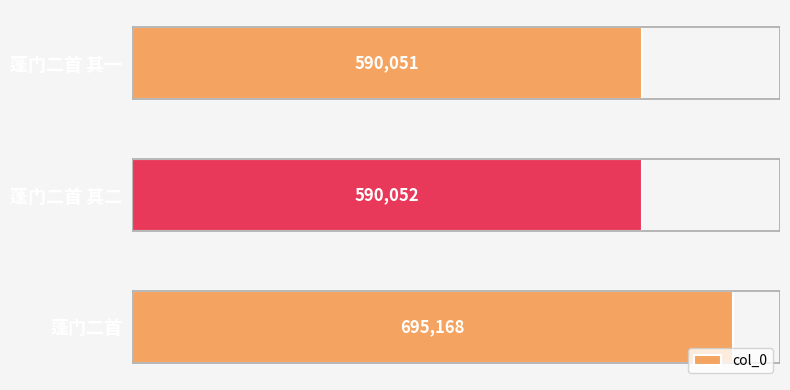

How many values are below 590052?

1